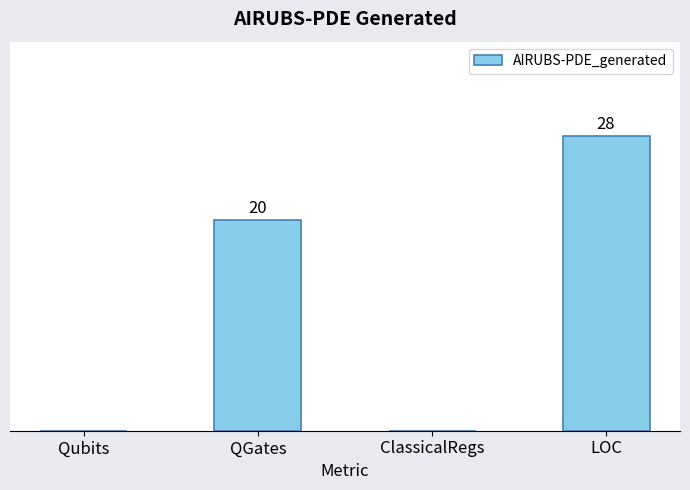

Between LOC and QGates, which is larger?

LOC